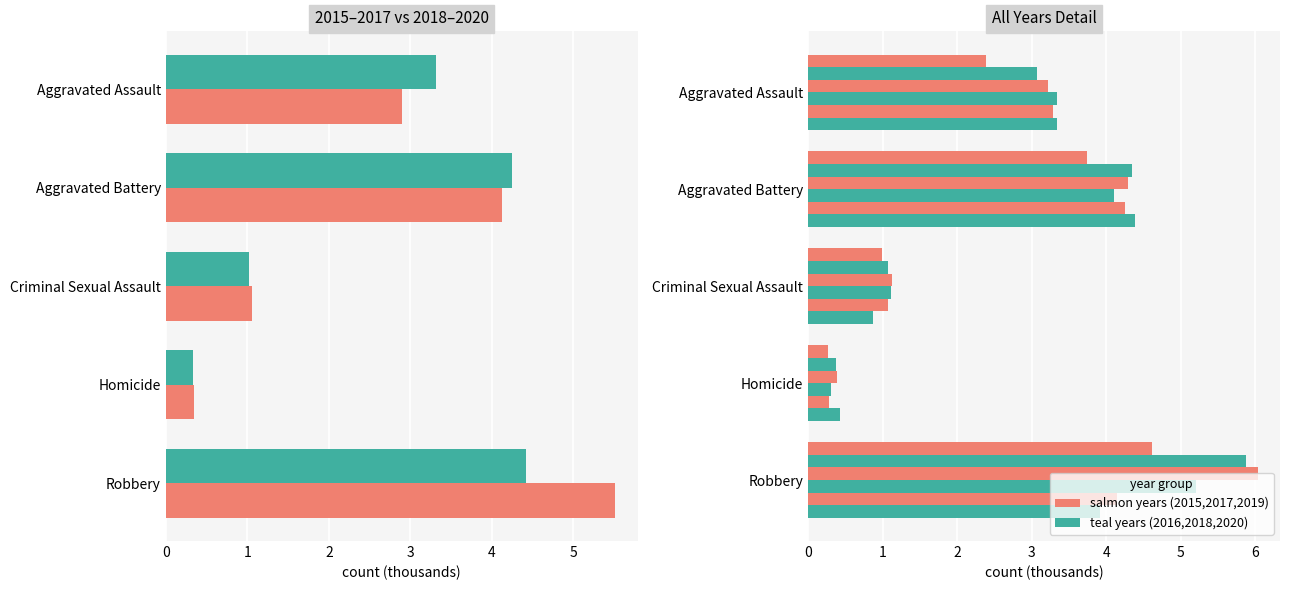

The 2015-2017 avg series shows 5.5 at Robbery. True or false?

True